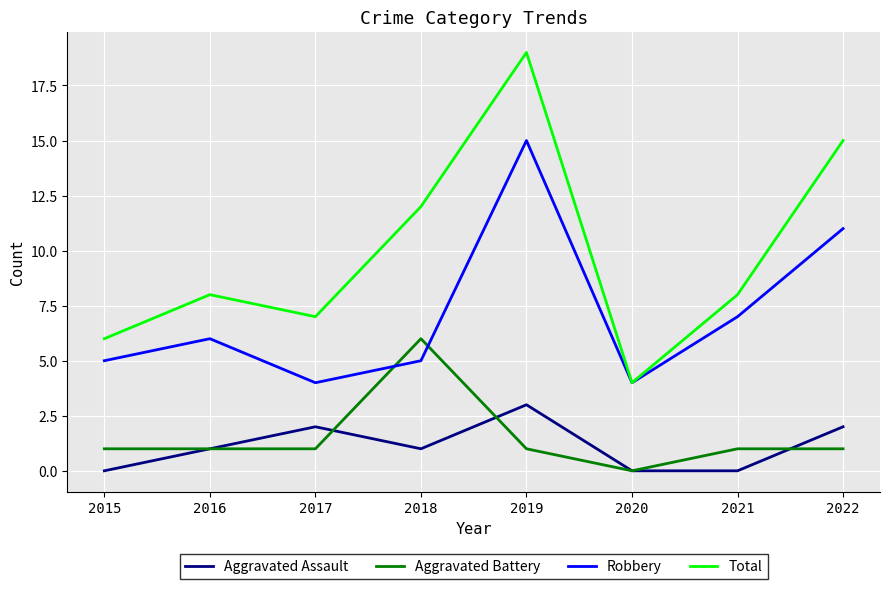

True or false: Total has a value of 5 at 2022.

False